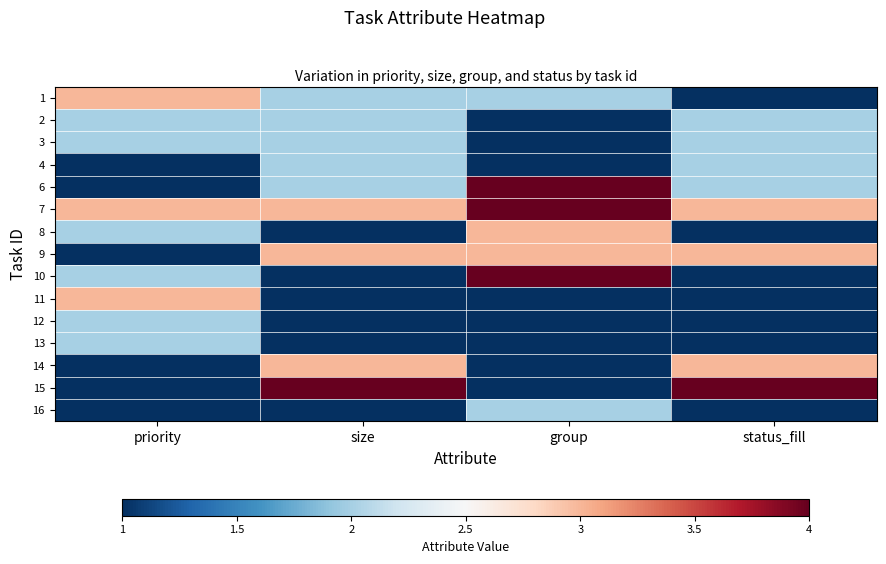

Reading left to right, list all the values displayed in this chart.

1: priority=3	size=2	group=2	status_fill=1
2: priority=2	size=2	group=1	status_fill=2
3: priority=2	size=2	group=1	status_fill=2
4: priority=1	size=2	group=1	status_fill=2
6: priority=1	size=2	group=4	status_fill=2
7: priority=3	size=3	group=4	status_fill=3
8: priority=2	size=1	group=3	status_fill=1
9: priority=1	size=3	group=3	status_fill=3
10: priority=2	size=1	group=4	status_fill=1
11: priority=3	size=1	group=1	status_fill=1
12: priority=2	size=1	group=1	status_fill=1
13: priority=2	size=1	group=1	status_fill=1
14: priority=1	size=3	group=1	status_fill=3
15: priority=1	size=4	group=1	status_fill=4
16: priority=1	size=1	group=2	status_fill=1